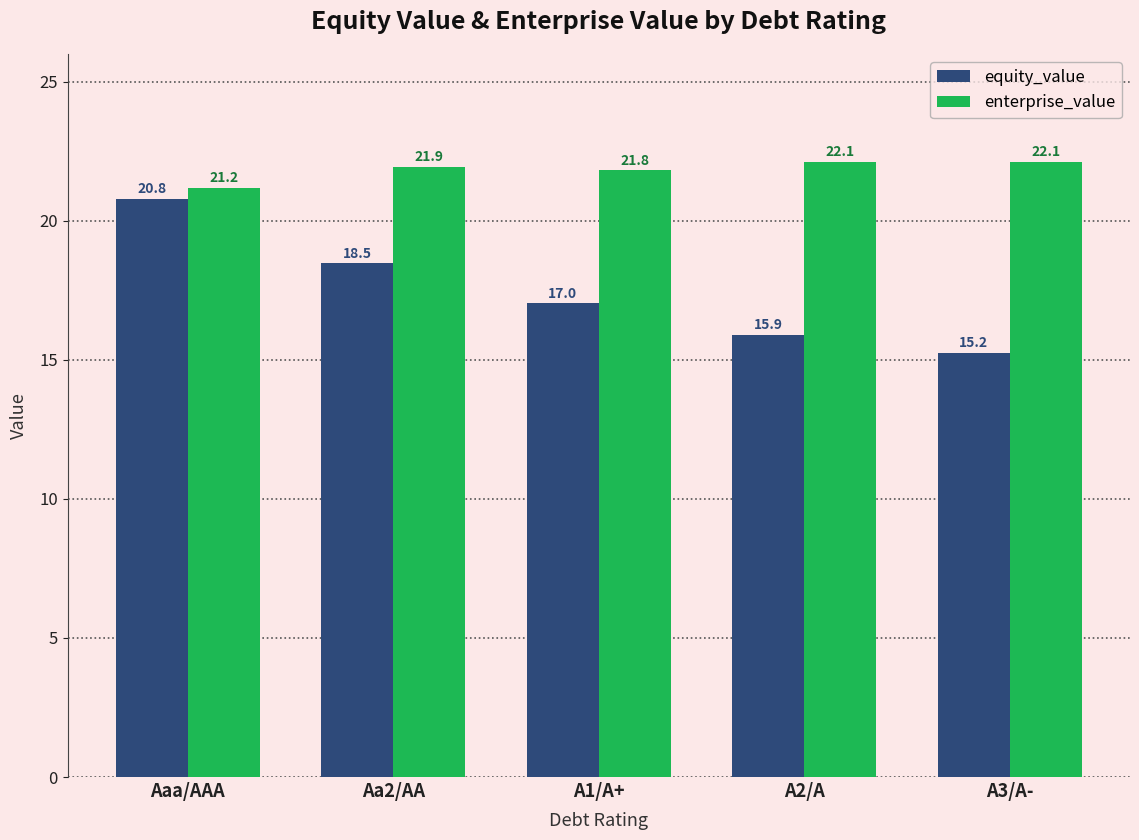

What is the minimum value shown in the chart?

15.2